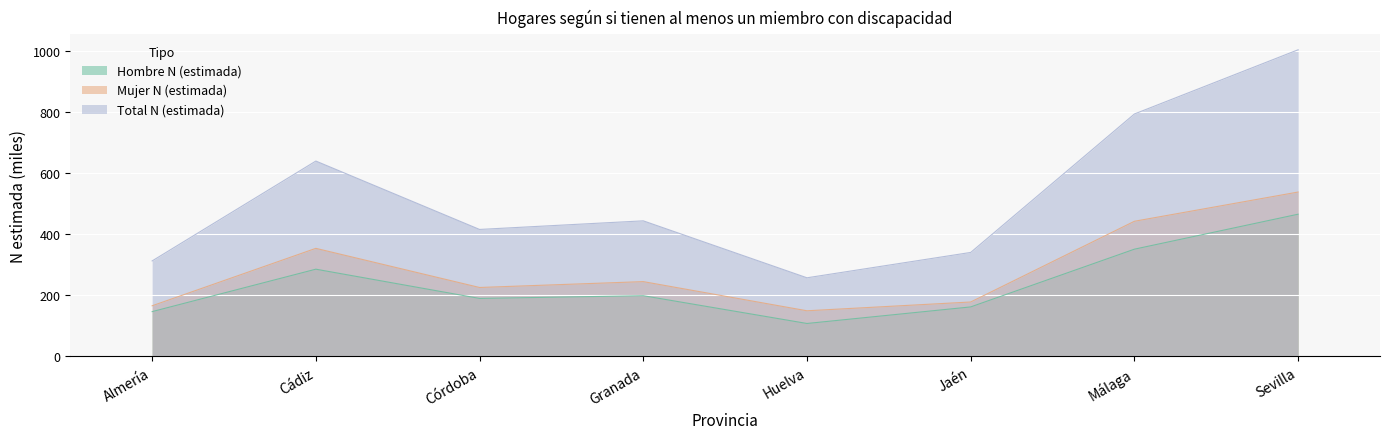

Does the chart display data point markers on the line(s)?

No